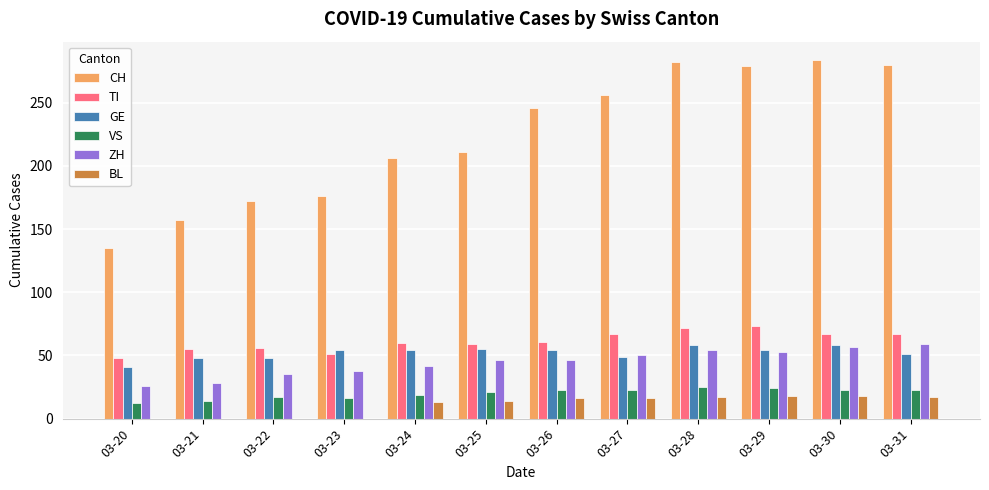

Which series has the widest spread of values?

CH